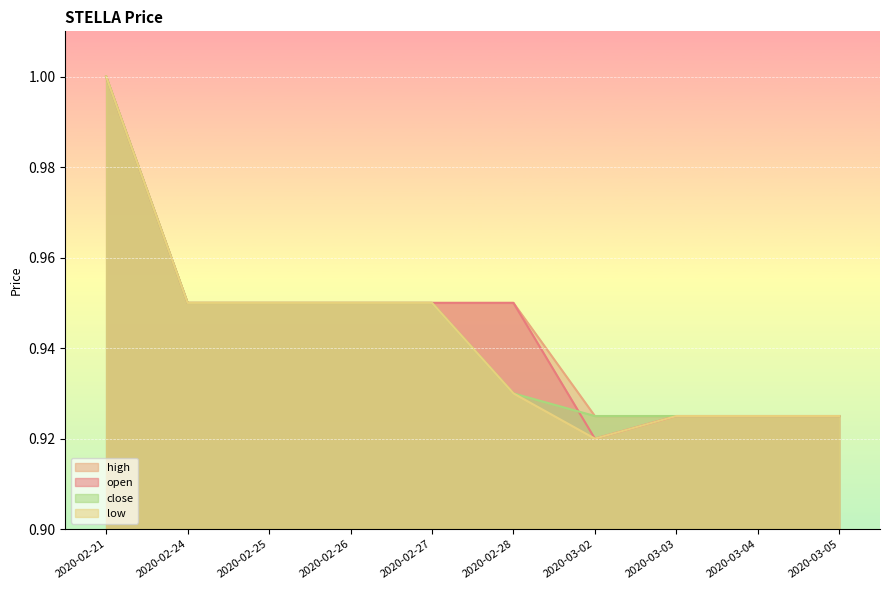

What are all the series names shown in the legend?

high, open, close, low